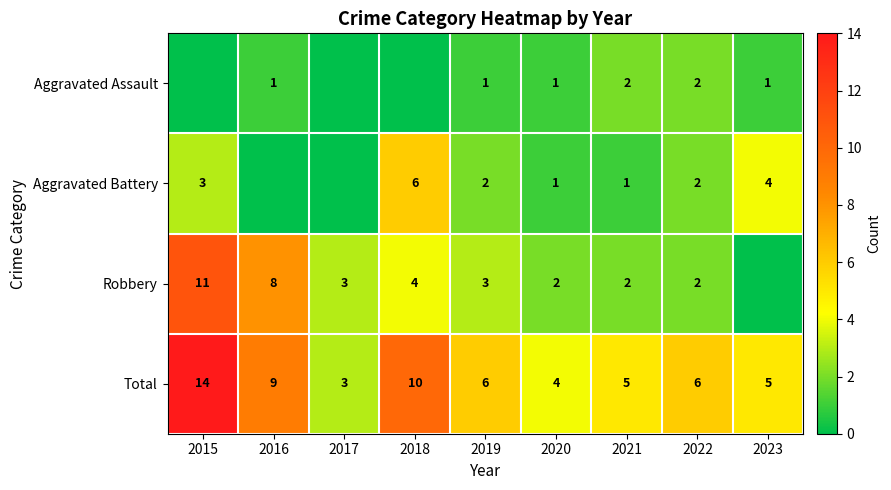

What value does the Total series have at 2023?

5